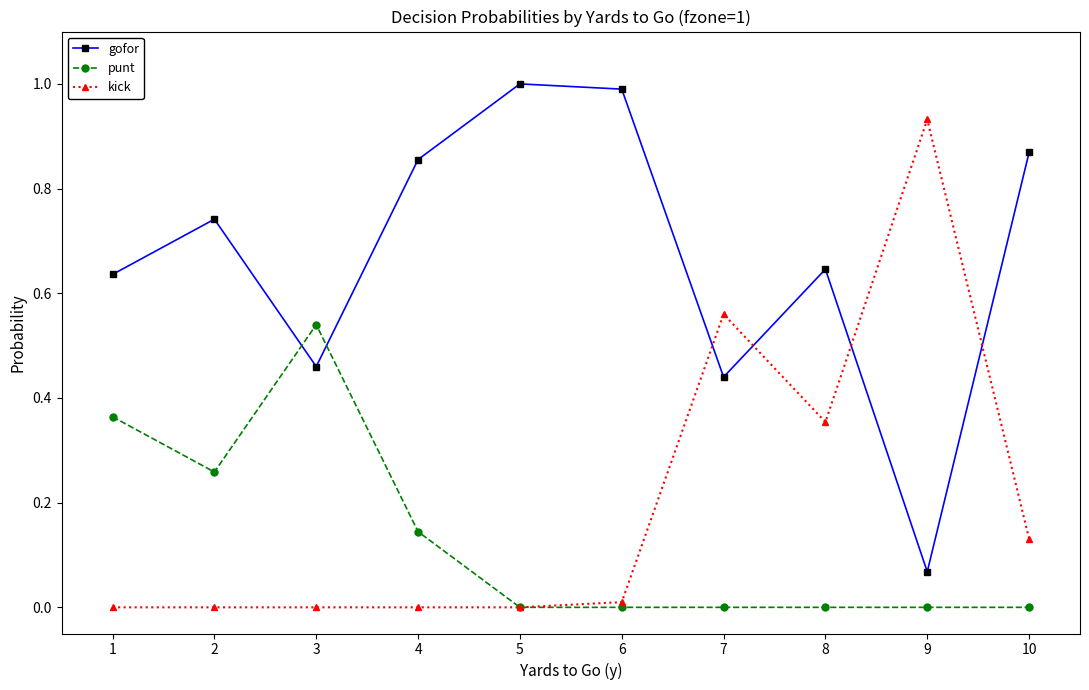

Which series changed the most between 1 and 7?

kick